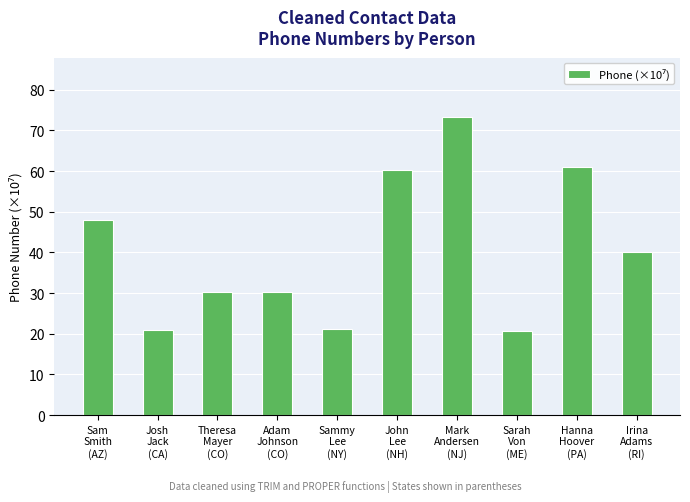

What is the value of the 10th bar from the left?

40.1